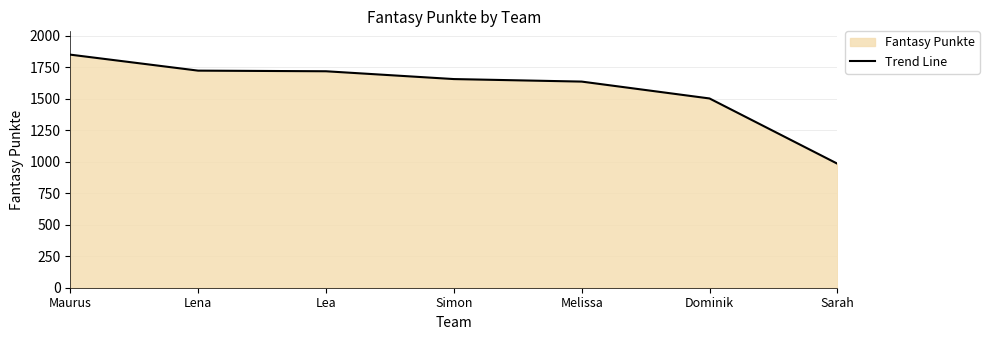

What is the maximum value shown in the chart?

1851